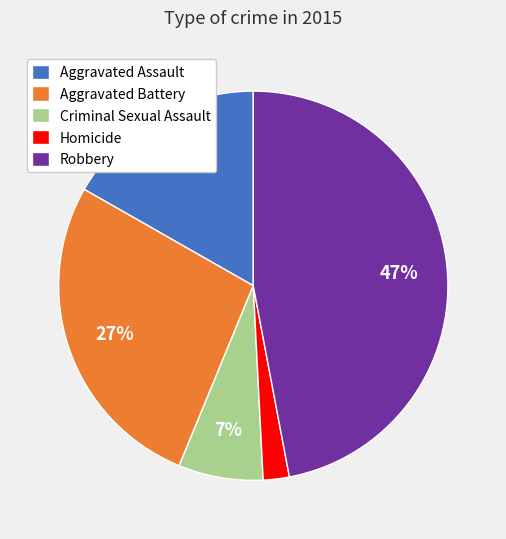

Is Homicide the majority of the pie?

No